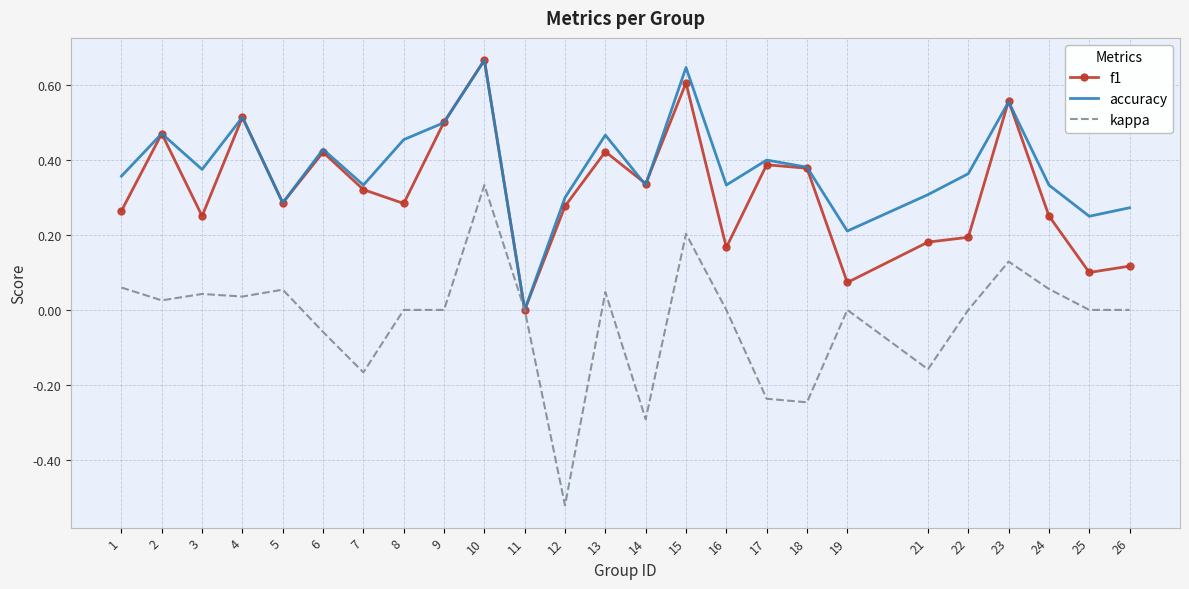

Is the value of accuracy at 3 greater than the value of f1 at 15?

No